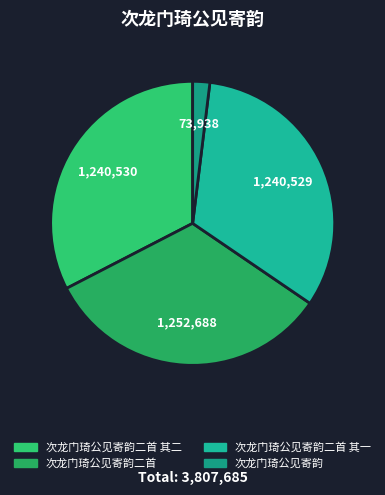

What is the change in value from 次龙门琦公见寄韵二首 to 次龙门琦公见寄韵二首 其一?

-12159